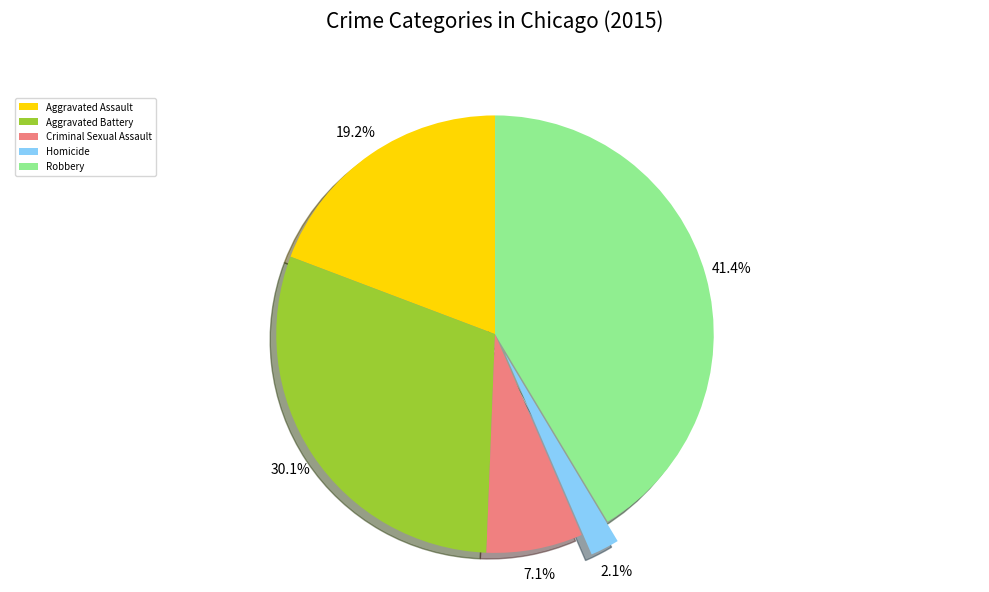

To the nearest percent, what is the average slice percentage?

20%